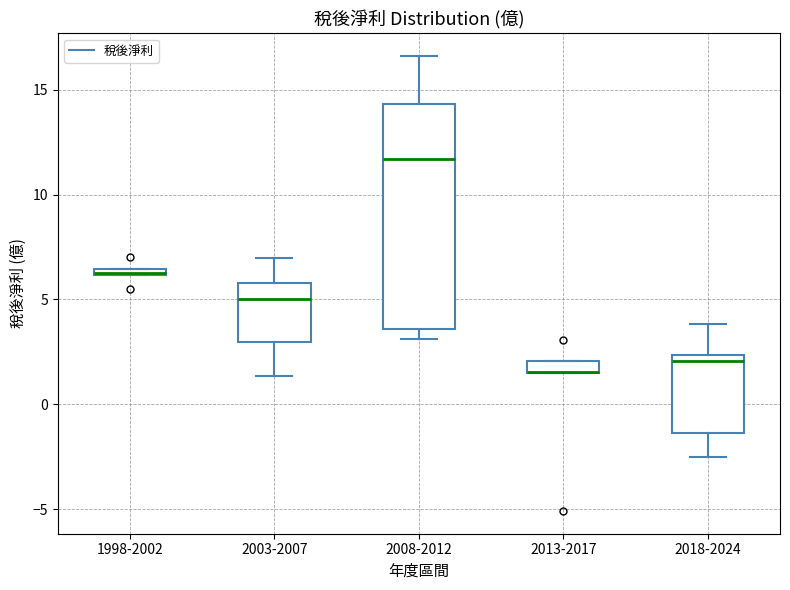

Where is the lower edge of the box for 2013-2017 on the y-axis? The values are not printed on the chart, so give them approximately, as read against the axis.

1.5